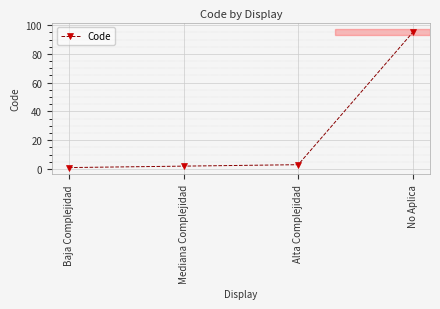

Reading left to right, what are all the values shown in this chart?

1	2	3	95